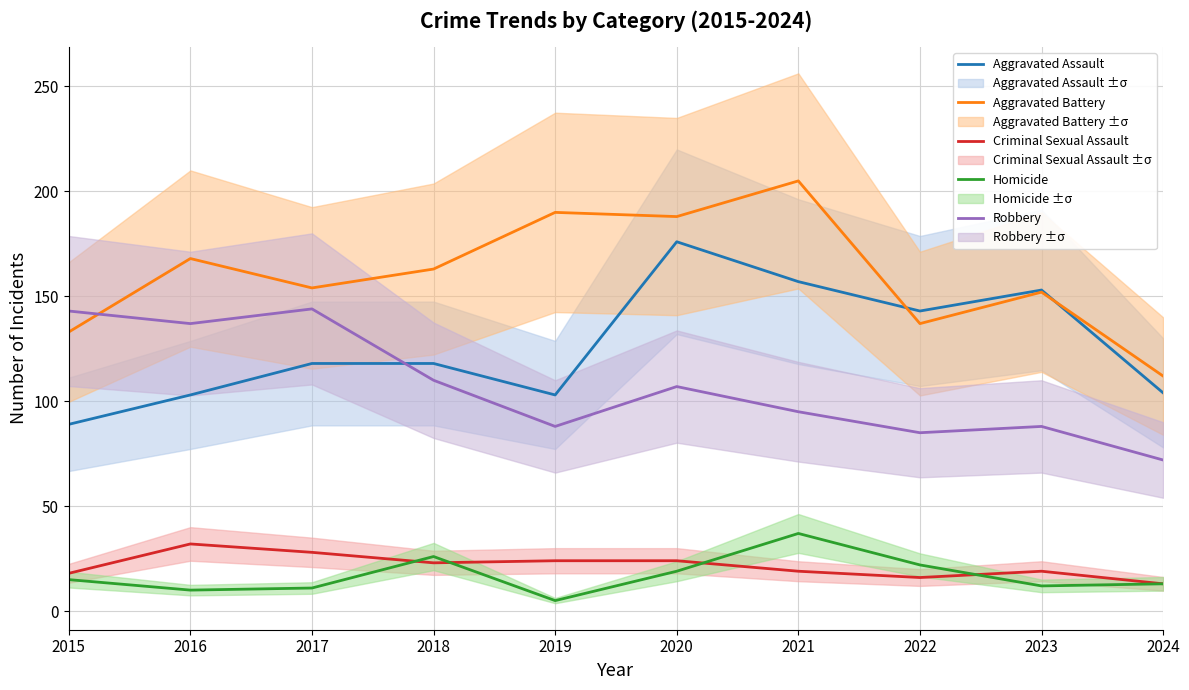

True or false: Aggravated Battery and Criminal Sexual Assault cross at least once.

False